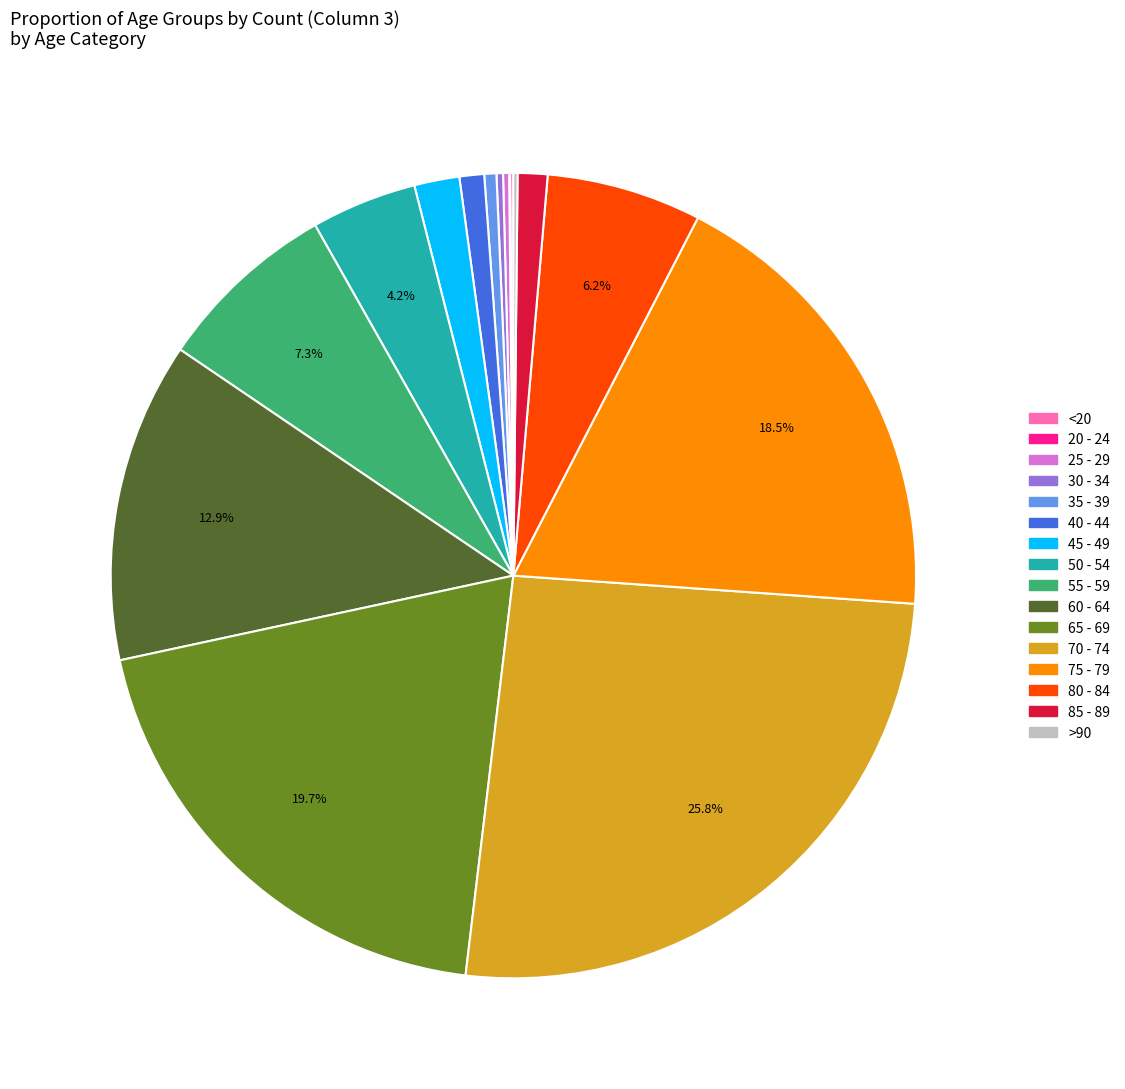

What percentage is NOT represented by 70 - 74?

74.2%